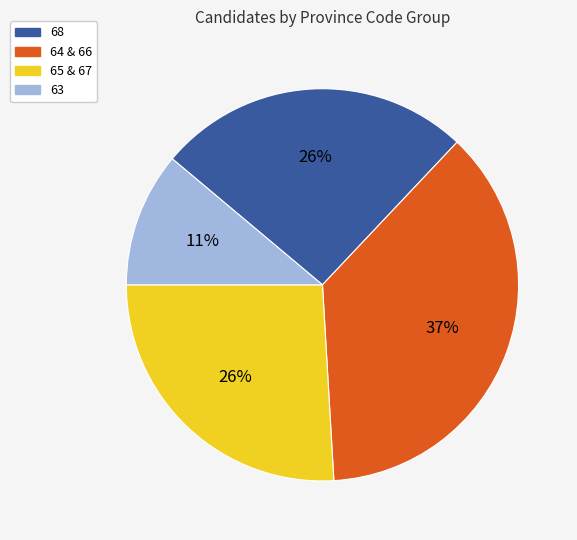

True or false: 64 & 66 accounts for 48% of the total.

False